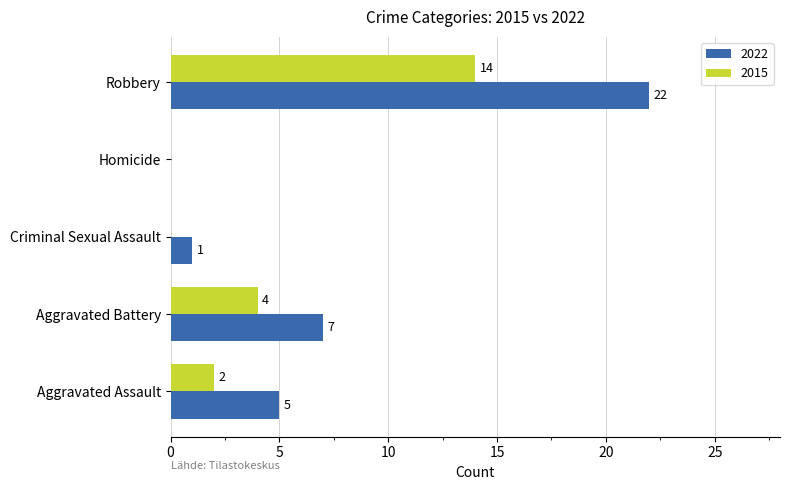

At which category is the sum across all series the highest?

Robbery